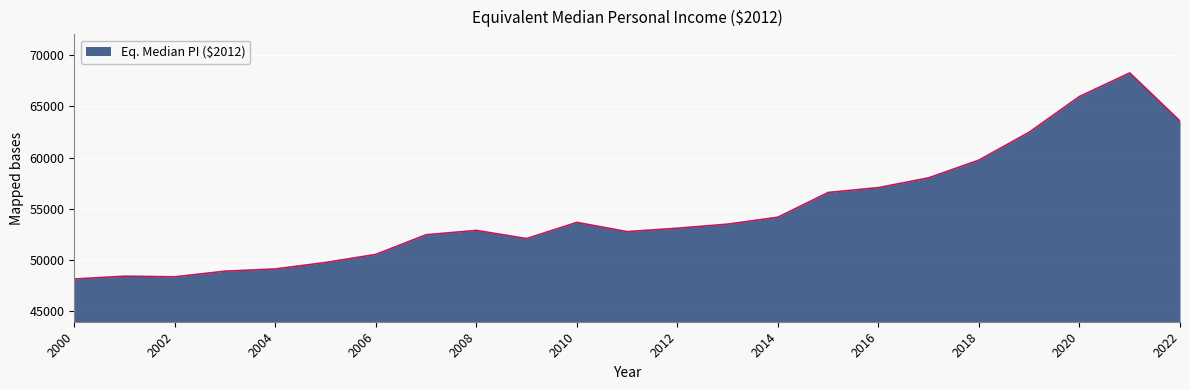

What is the difference between the maximum and minimum values?

20078.6